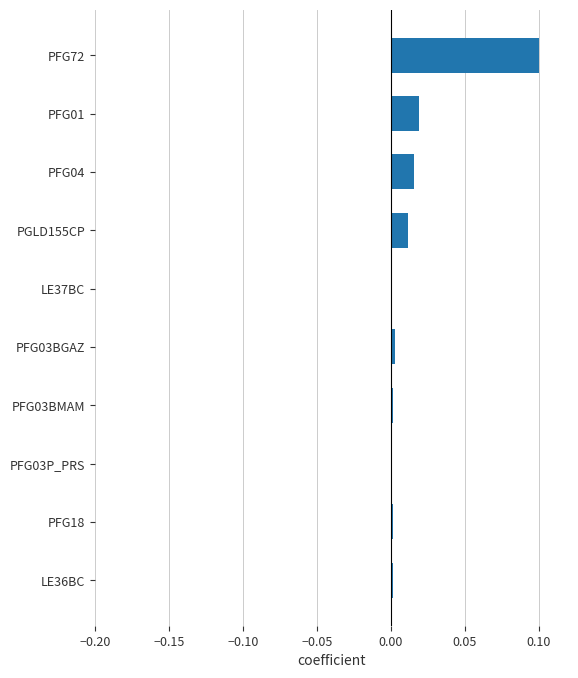

What is the sum of all values?

0.2